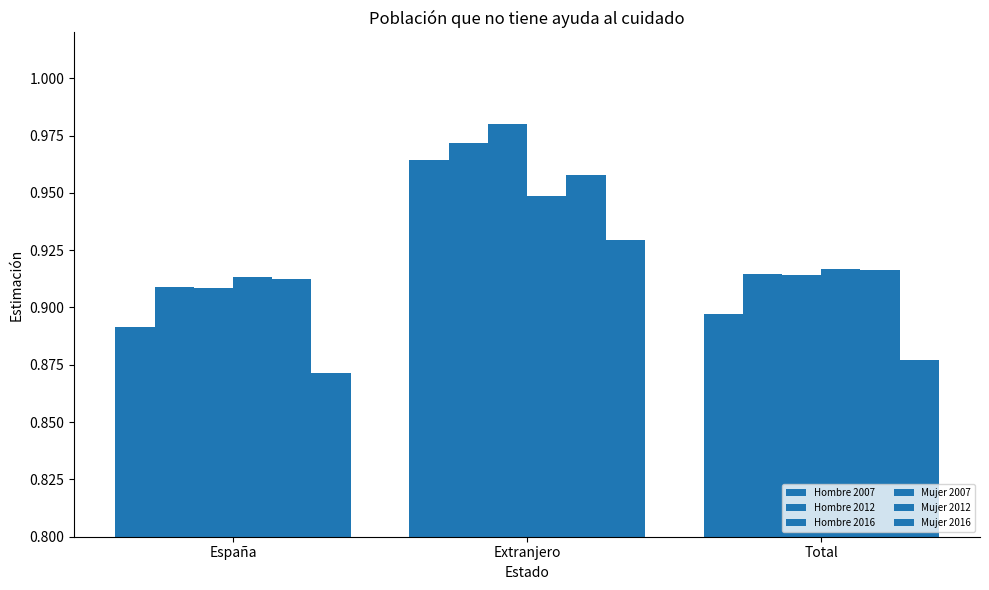

Count the Mujer 2007 values in the range 0 to 1.

3